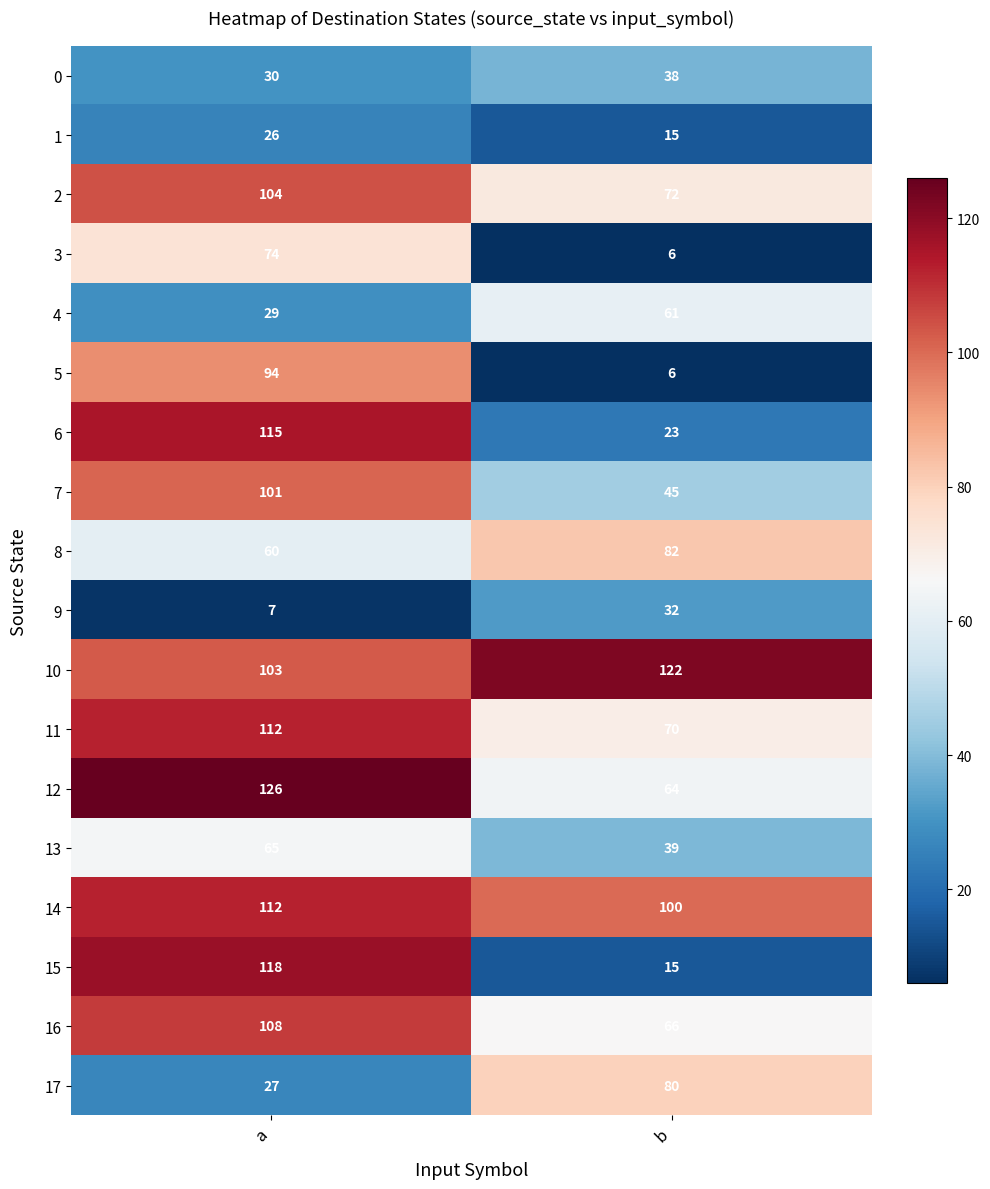

Which label corresponds to the largest value in the chart?

a